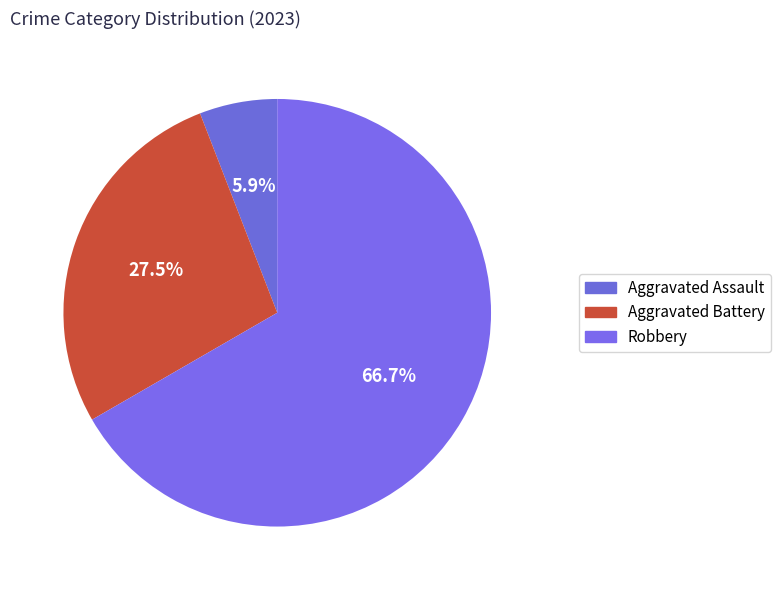

Rank the categories by value from highest to lowest.

Robbery, Aggravated Battery, Aggravated Assault